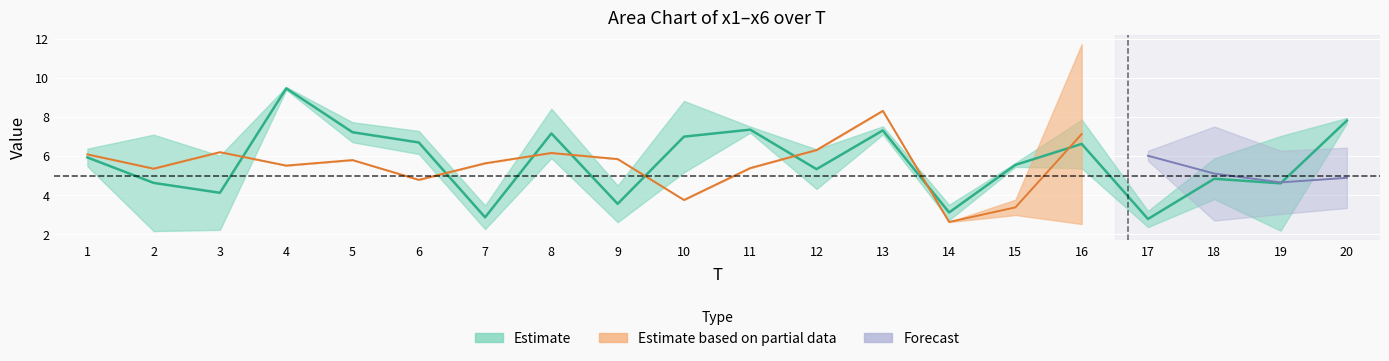

True or false: x6 has a value of 10.5 at 16.

False